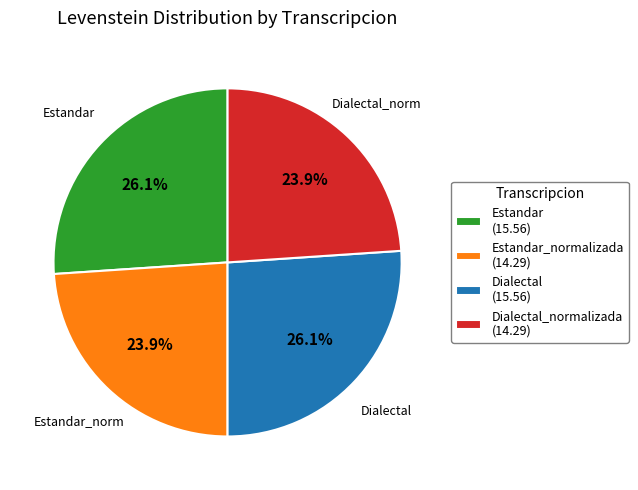

Does Dialectal_normalizada (14.29) account for over 50% of the chart?

No